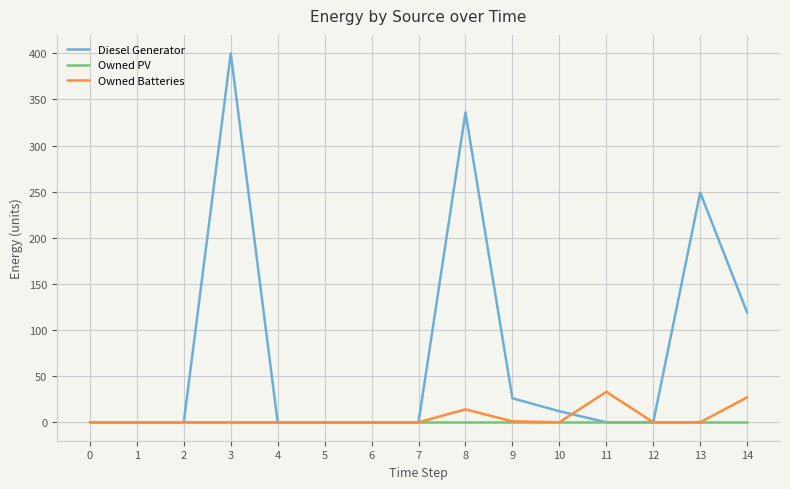

True or false: Diesel Generator has more than 2 points higher than both neighbors.

True